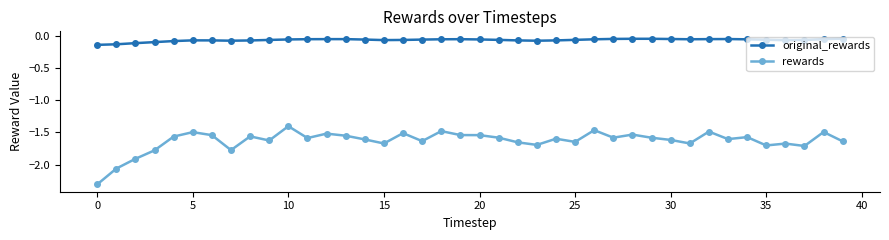

Which series has the widest spread of values?

rewards